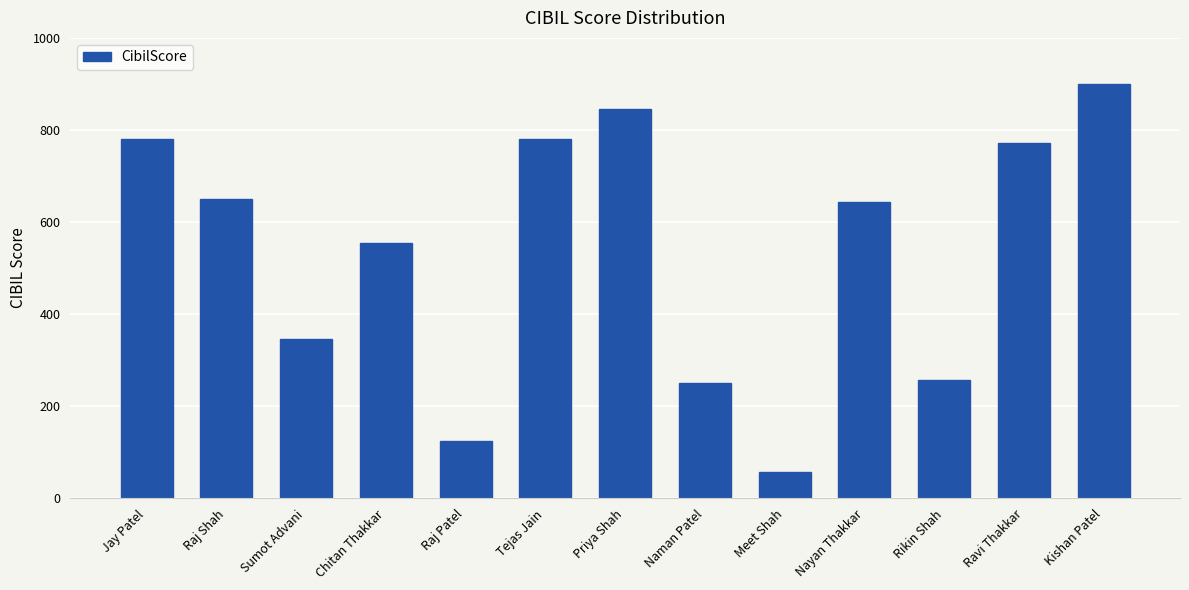

What is the label of the 12th bar from the right?

Raj Shah